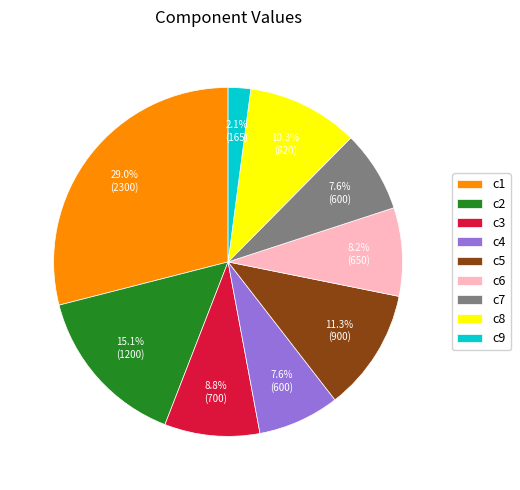

How much of the chart is everything except c9?

97.9%